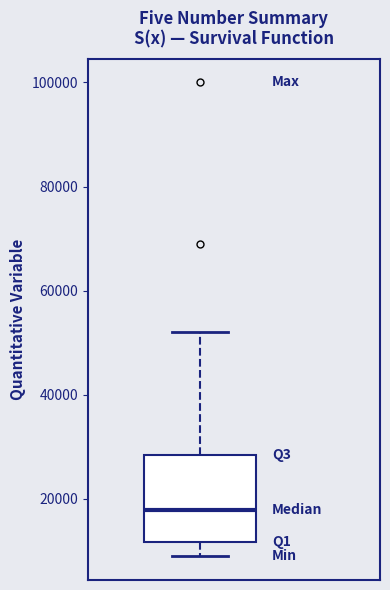

Where does the upper whisker of the box end on the y-axis? The values are not printed on the chart, so give them approximately, as read against the axis.

52000